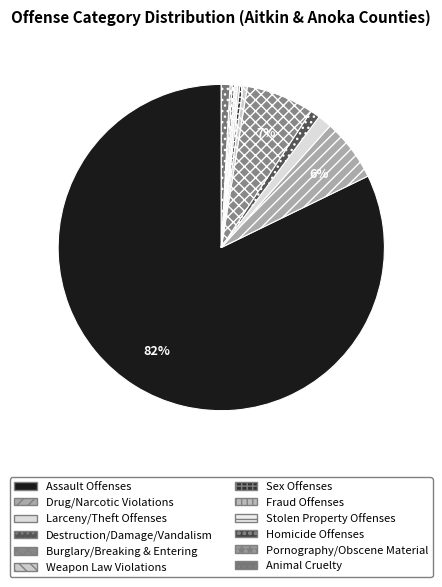

What percentage is NOT represented by Burglary/Breaking & Entering?

93.3%